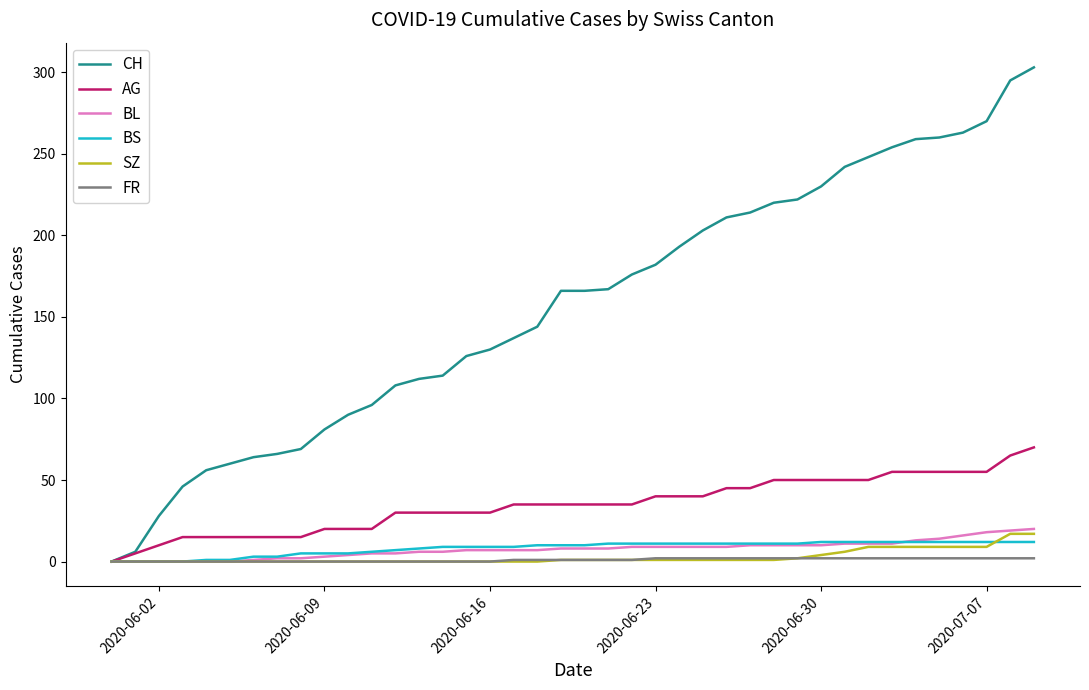

Which series has the largest range (max minus min)?

CH